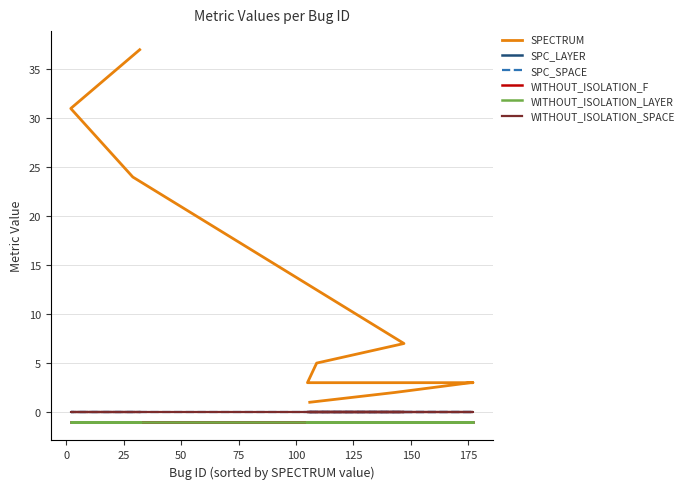

Does the chart display data point markers on the line(s)?

No